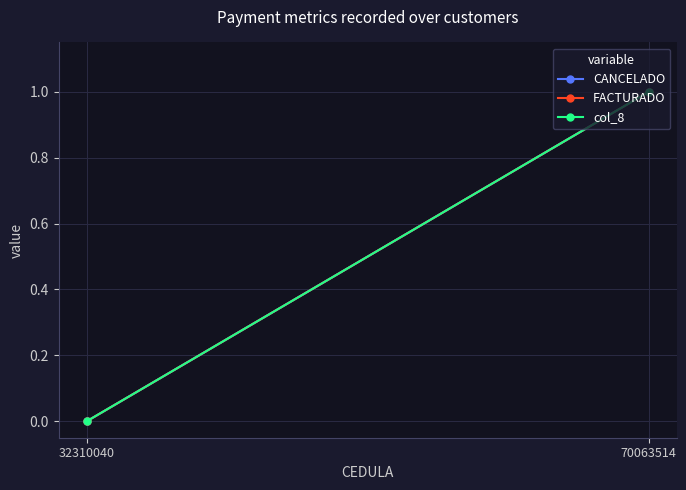

What is the value of the FACTURADO point at the 2nd from the left?

1